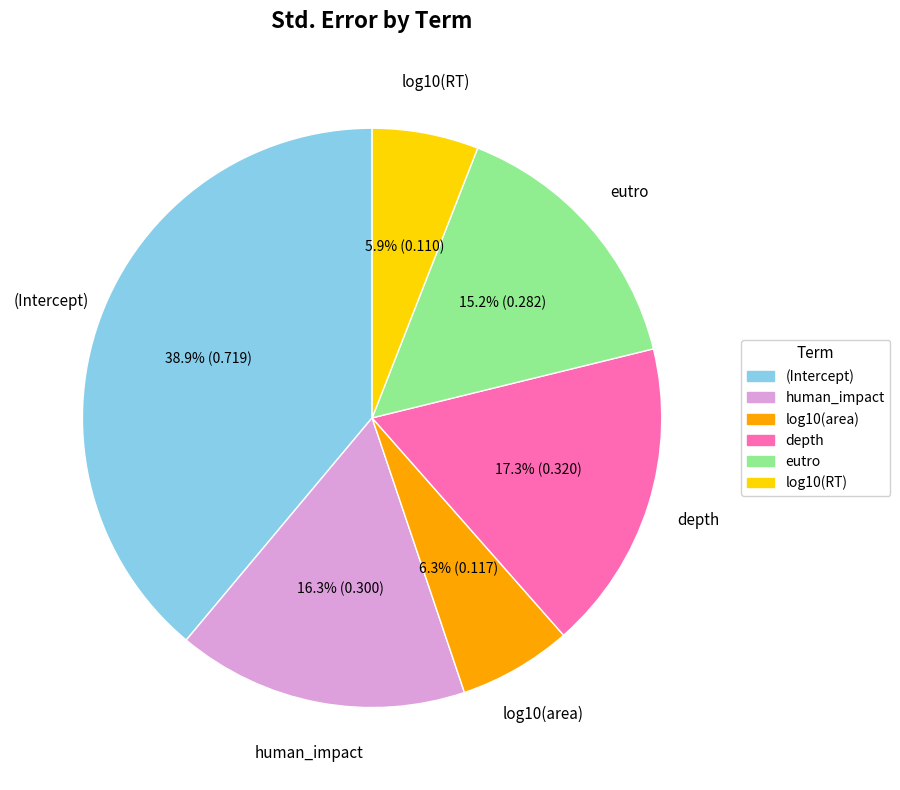

Does eutro represent more than half of the total?

No